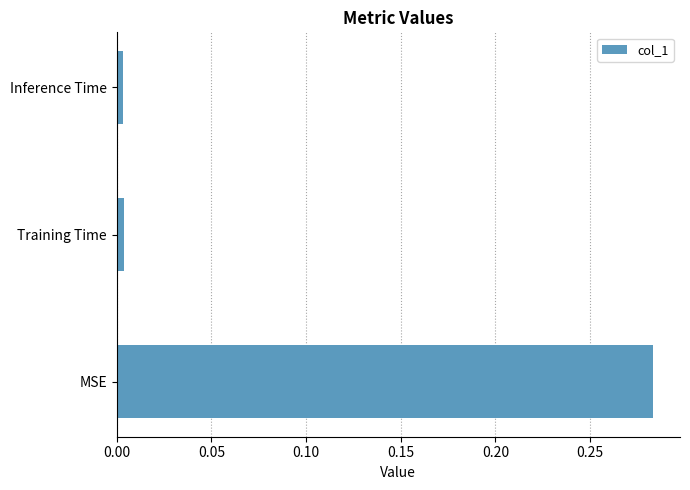

Which has a higher value, MSE or Inference Time?

MSE